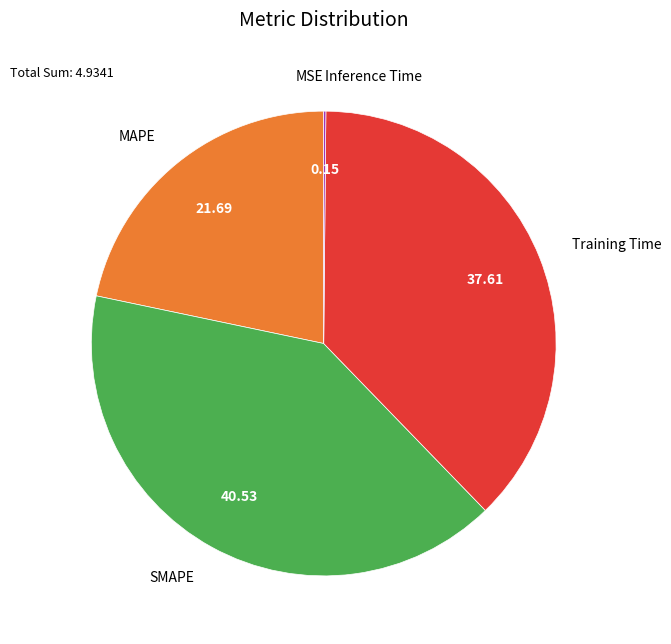

Is there any slice that represents more than half of the pie?

No